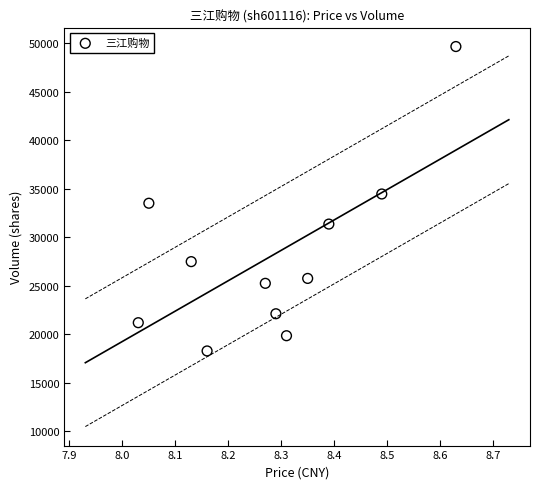

What is the range of Y values (max minus min)?

31386